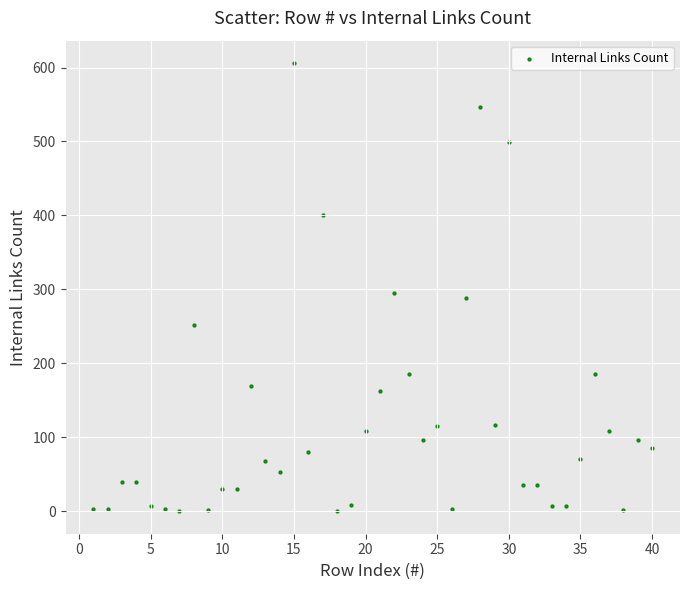

What Y value in the scatter plot is closest to 303?

295